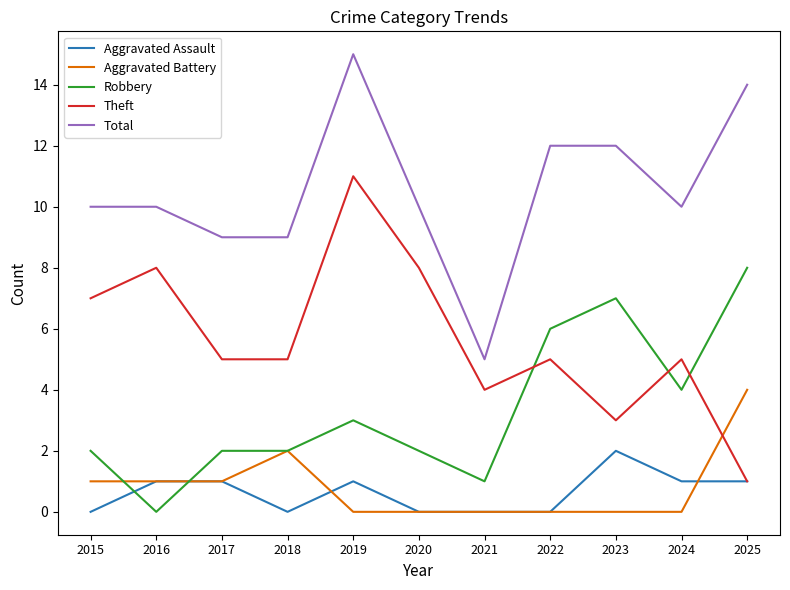

The value of Theft at 2016 is 3. True or false?

False